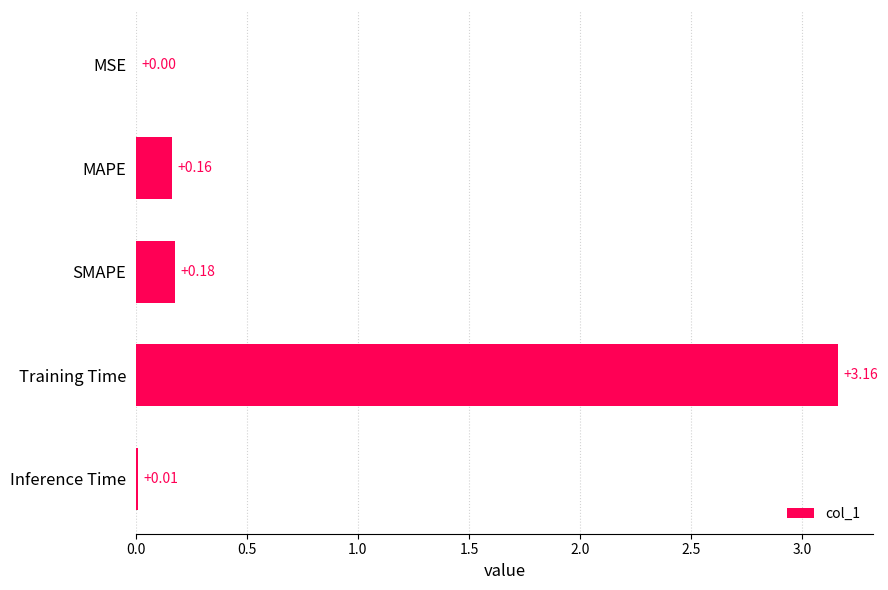

Count the number of data series in this chart.

1